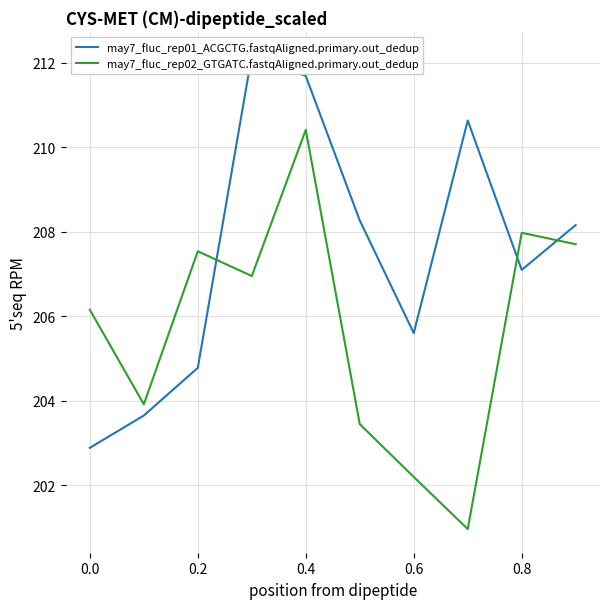

List the series in order of their overall mean, highest first.

may7_fluc_rep01_ACGCTG.fastqAligned.primary.out_dedup, may7_fluc_rep02_GTGATC.fastqAligned.primary.out_dedup